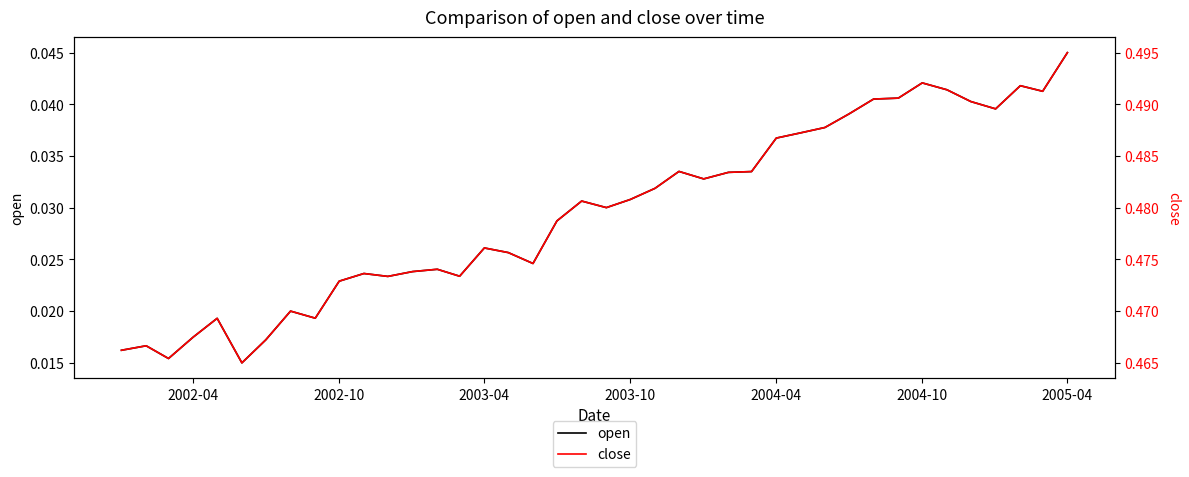

At how many categories does at least one series exceed 0?

40